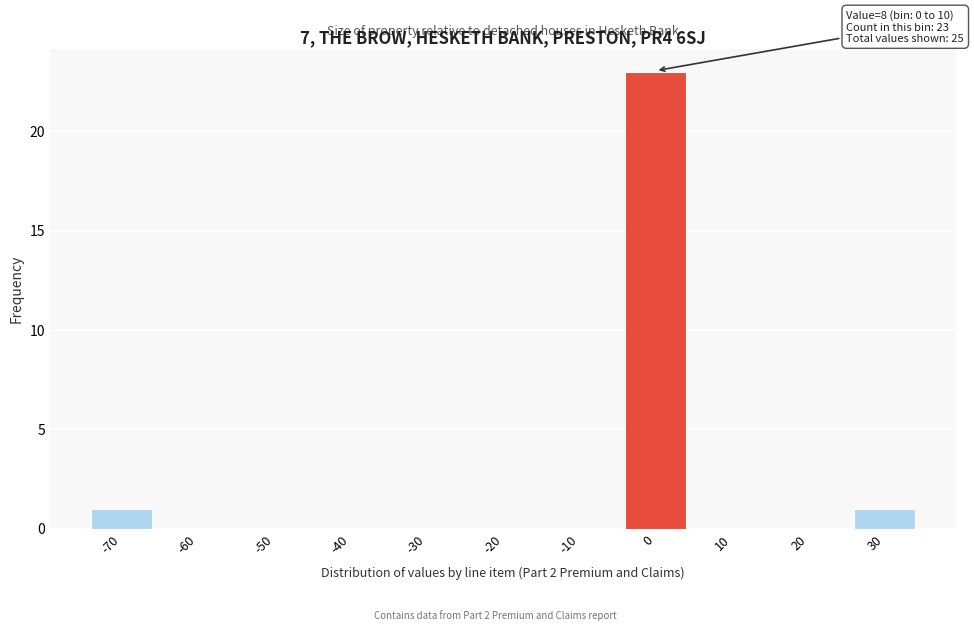

Reading right to left, extract all data points from this chart.

30=1	20=0	10=0	0=23	-10=0	-20=0	-30=0	-40=0	-50=0	-60=0	-70=1